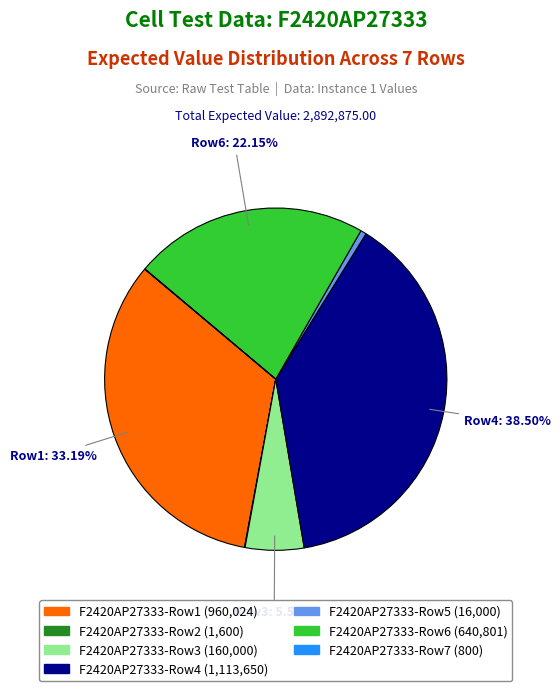

Is there a majority slice in this chart?

No